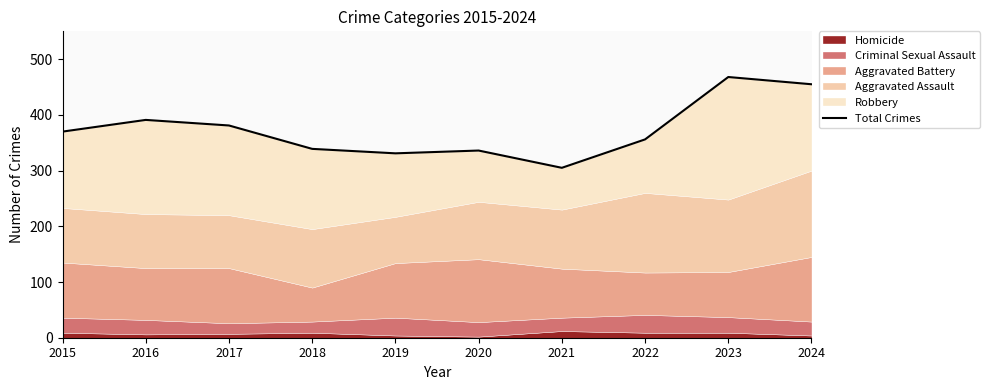

What is the smallest value displayed?

305